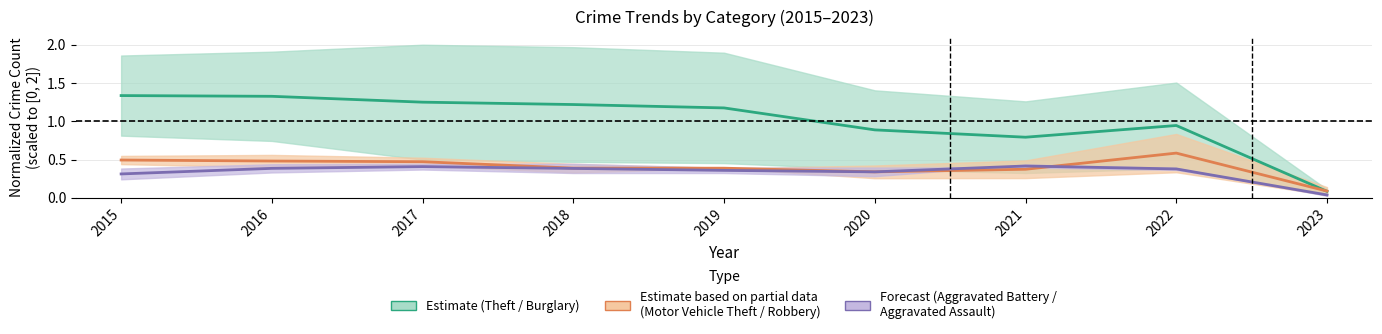

Does the chart display data point markers on the line(s)?

No